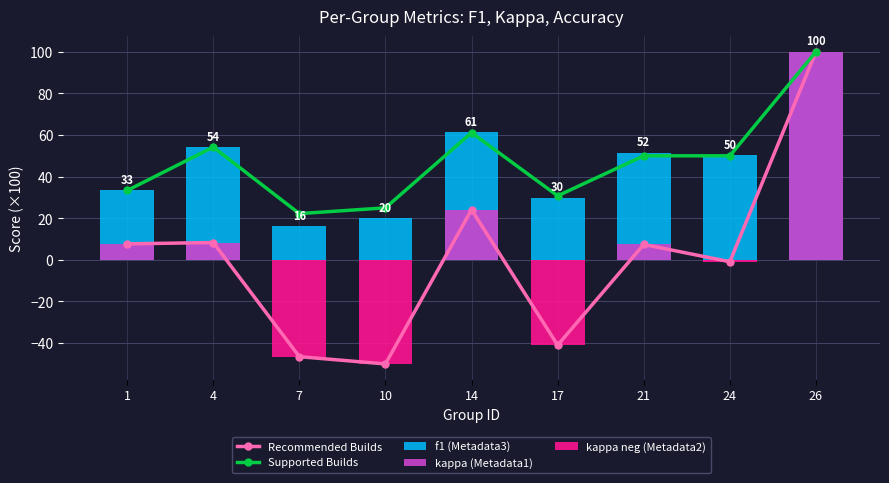

Are the bars horizontal?

No